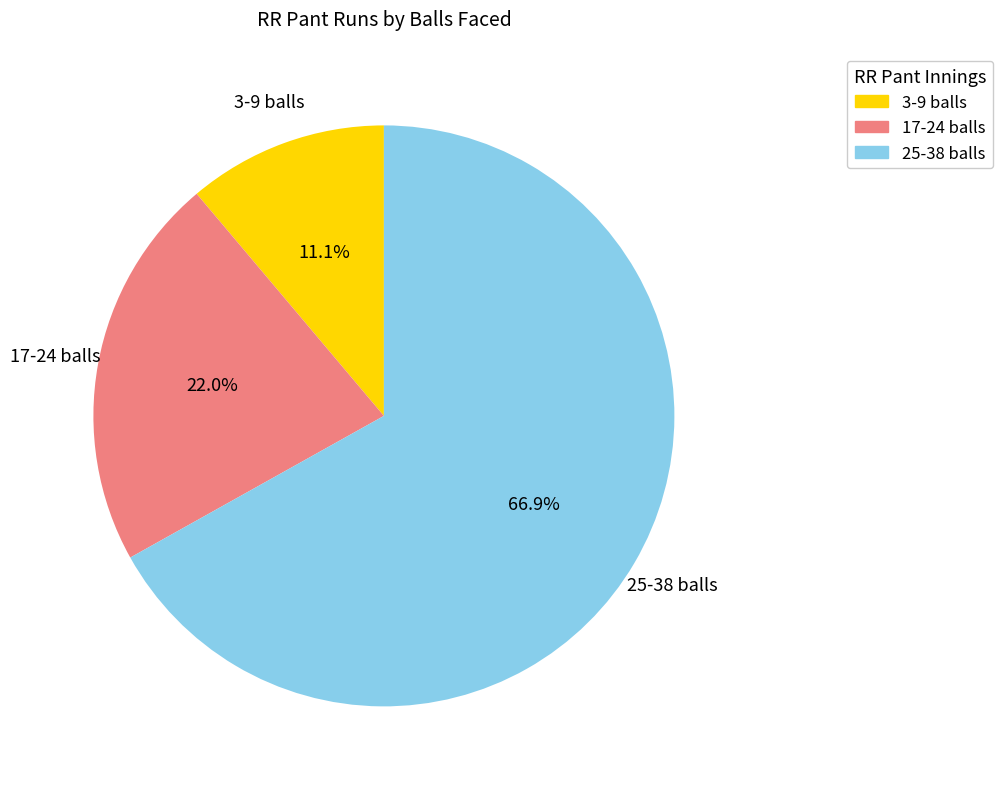

Which category has the smallest portion of the pie?

3-9 balls